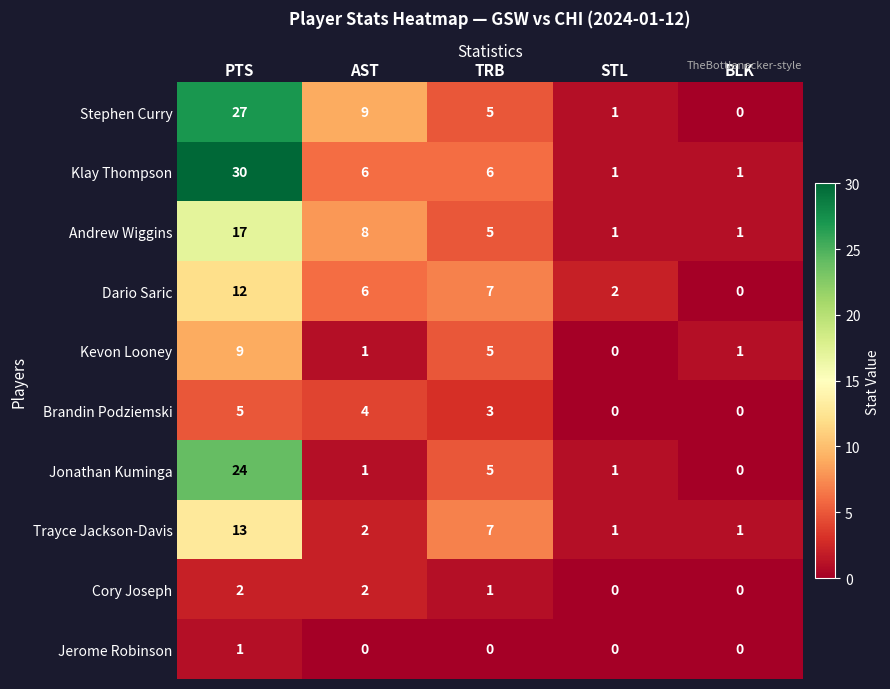

How many data points in Klay Thompson are less than 6?

2